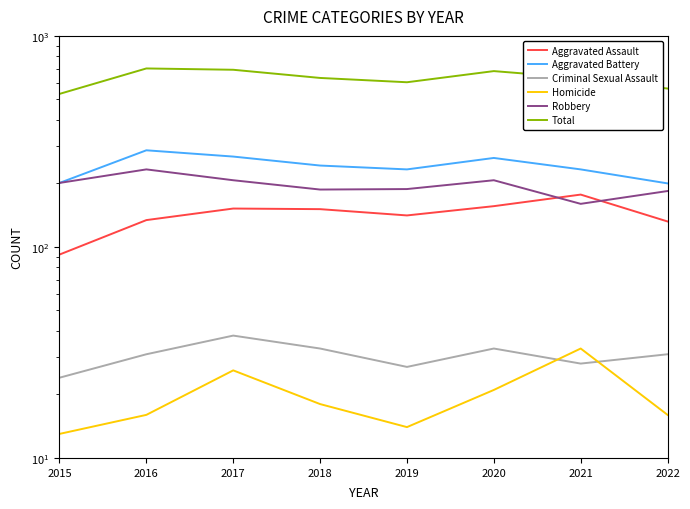

Rank the series by their maximum value, from lowest to highest.

Homicide, Criminal Sexual Assault, Aggravated Assault, Robbery, Aggravated Battery, Total